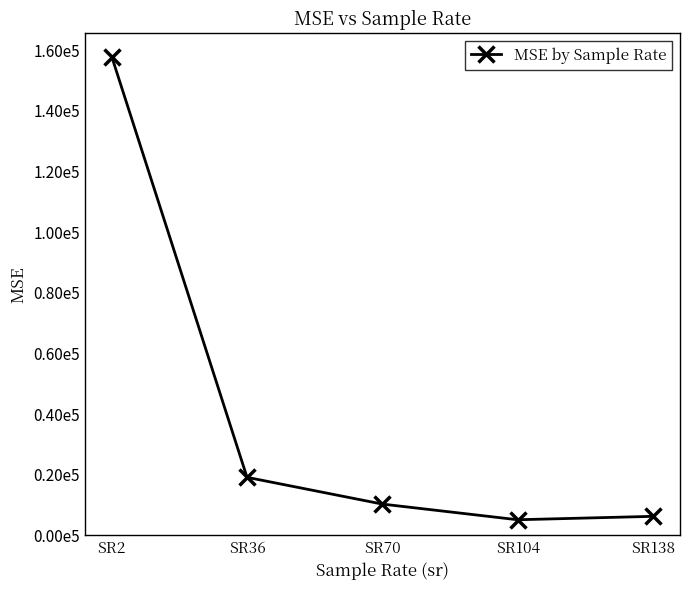

What is the sum of all values?

198731.0